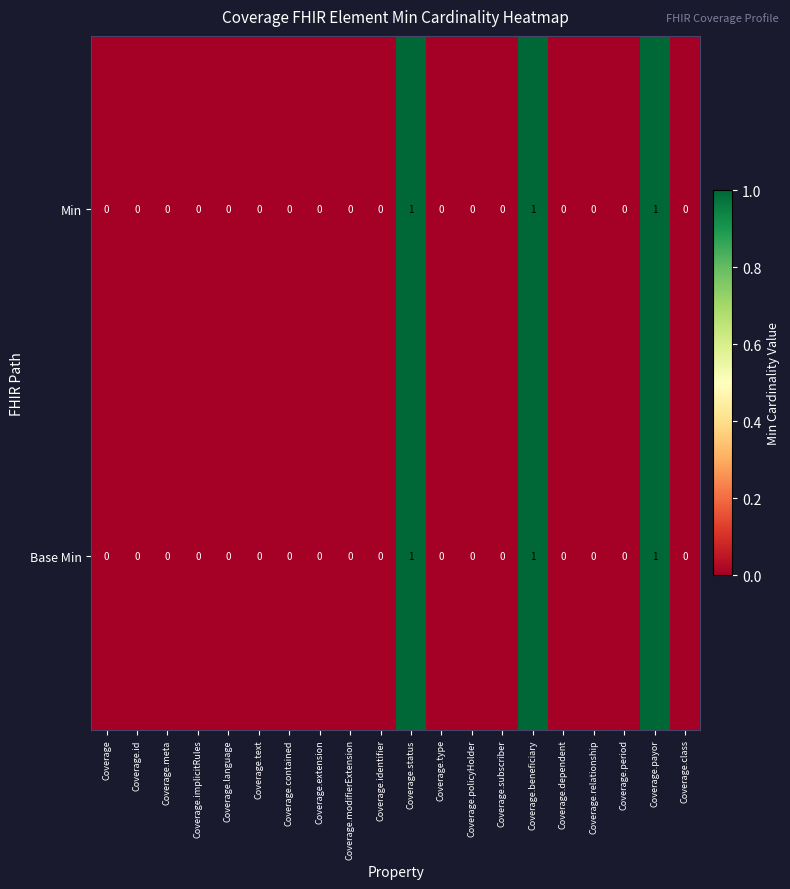

How many Base Min values are between 0 and 1?

20